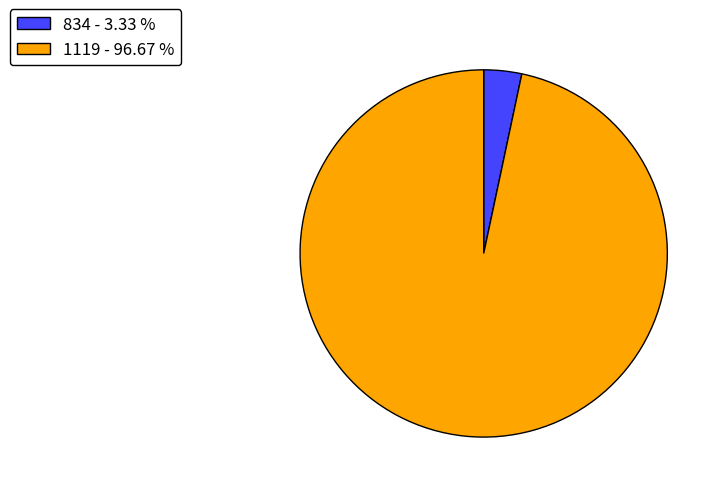

True or false: 834 accounts for 3% of the total.

True